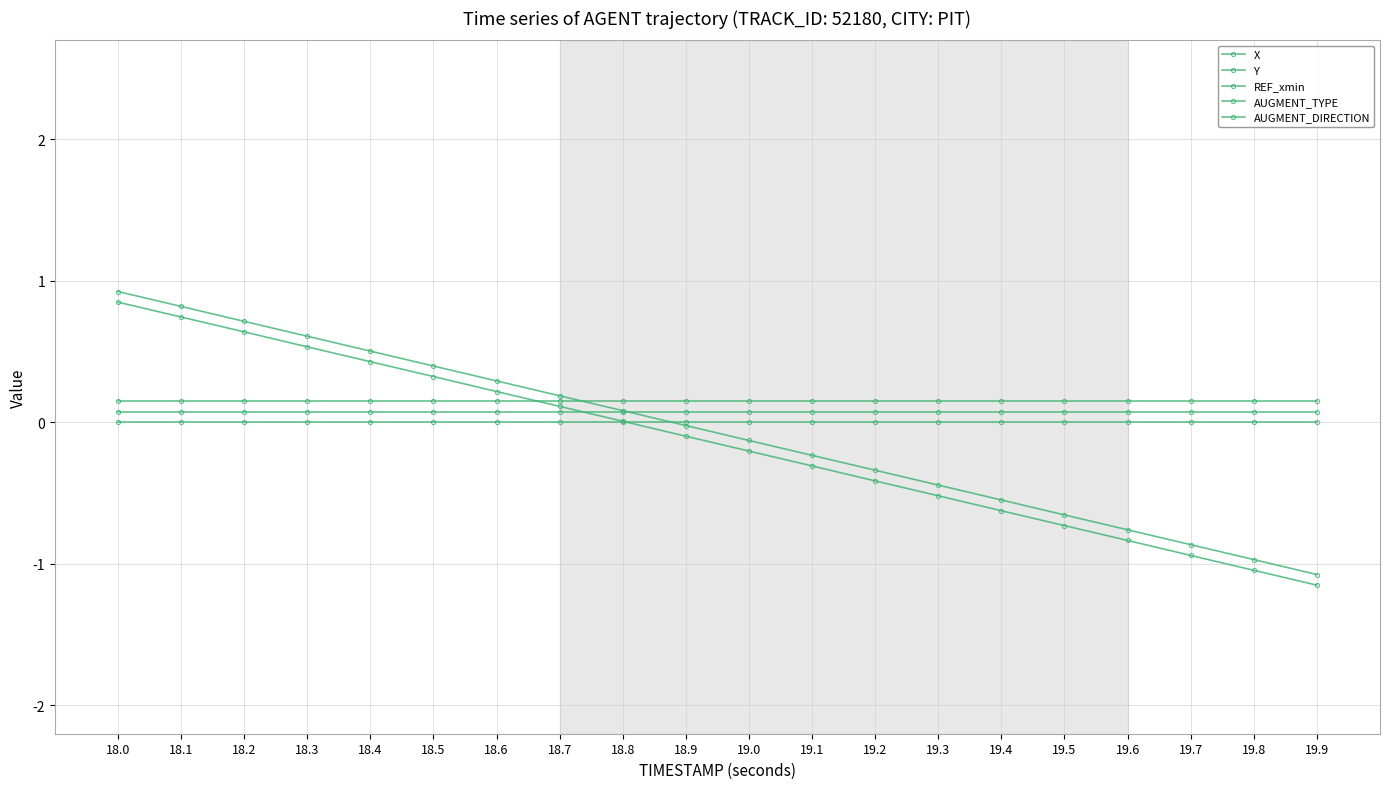

What is the difference between the second highest and second lowest values in the Y series?

1.8